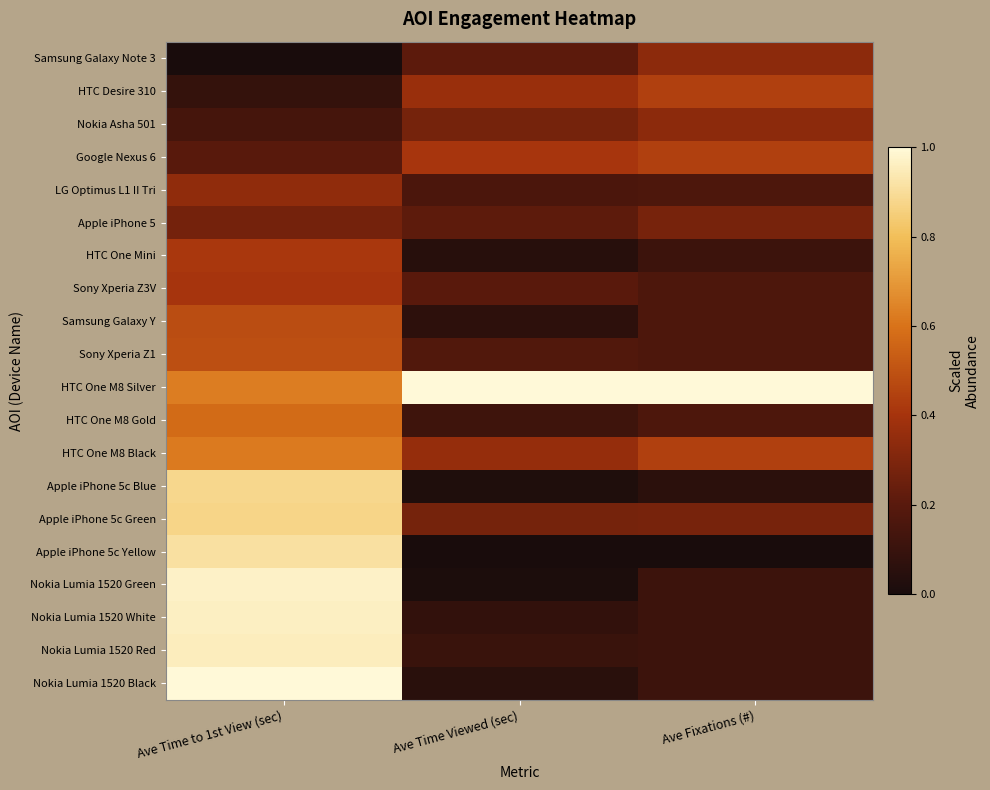

At which category is the sum across all series the highest?

Ave Time to 1st View (sec)